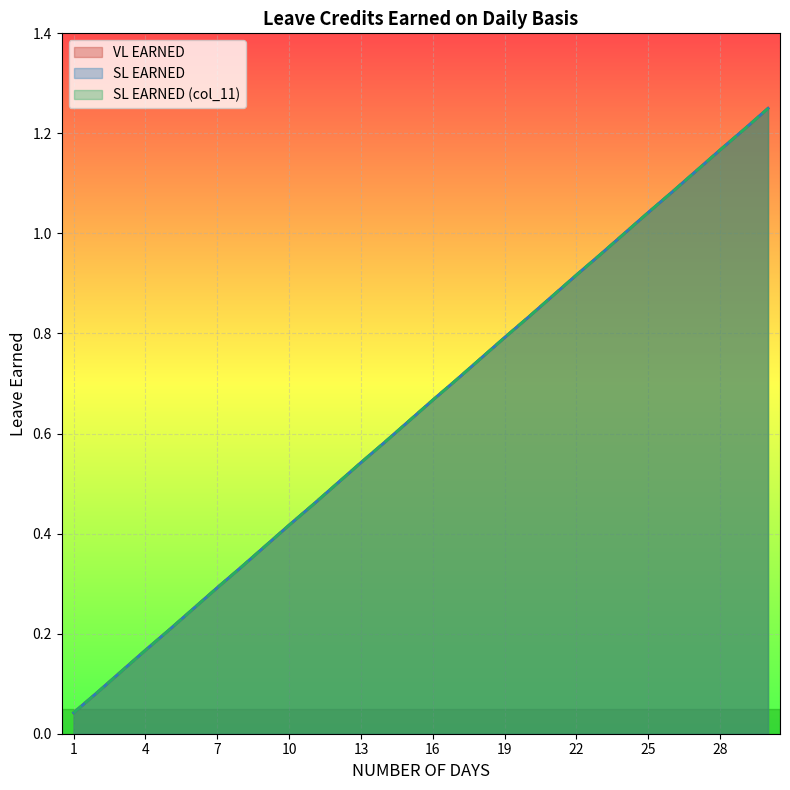

What is the value of the SL EARNED (col_11) point at the 29th from the left?

1.2